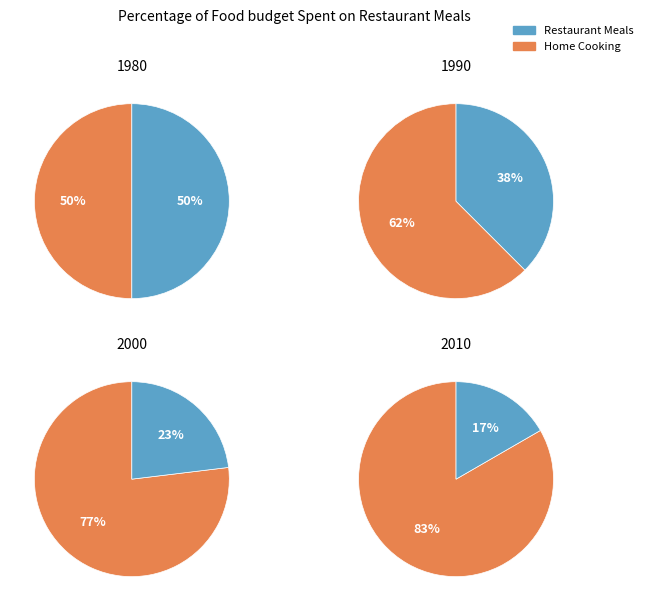

To the nearest percent, what is the combined percentage of 5 and 5?

10%